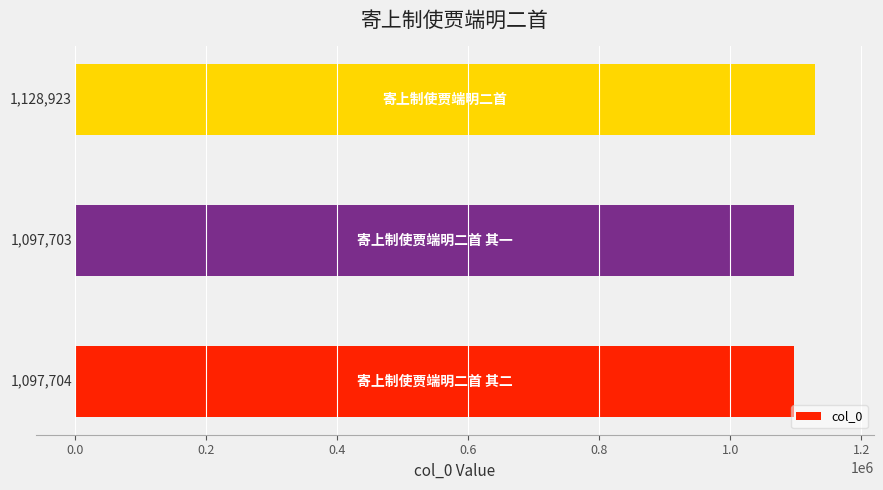

What is the average value?

1108110